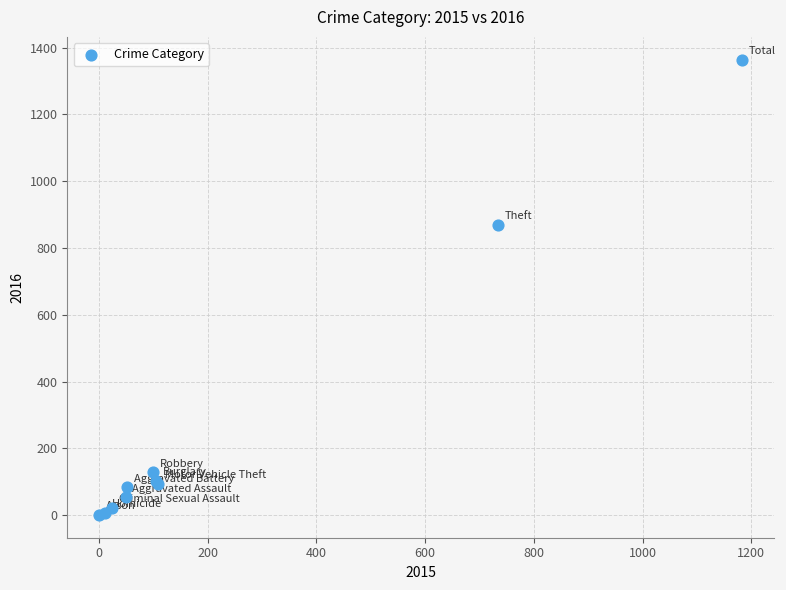

What Y value in the scatter plot is closest to 682?

869